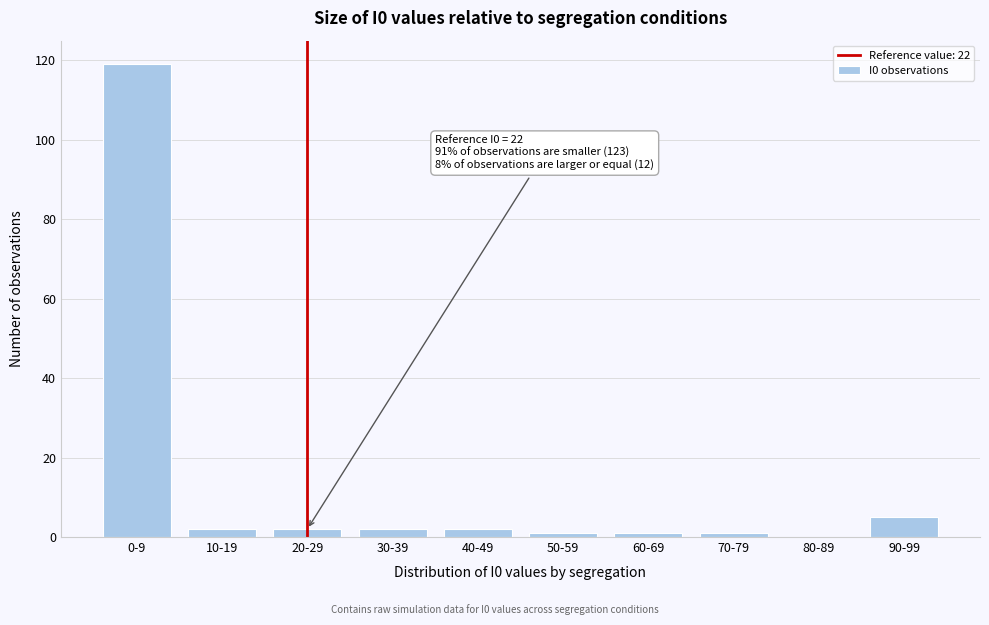

Reading right to left, transcribe all the data shown in this chart.

90-99=5	80-89=0	70-79=1	60-69=1	50-59=1	40-49=2	30-39=2	20-29=2	10-19=2	0-9=119